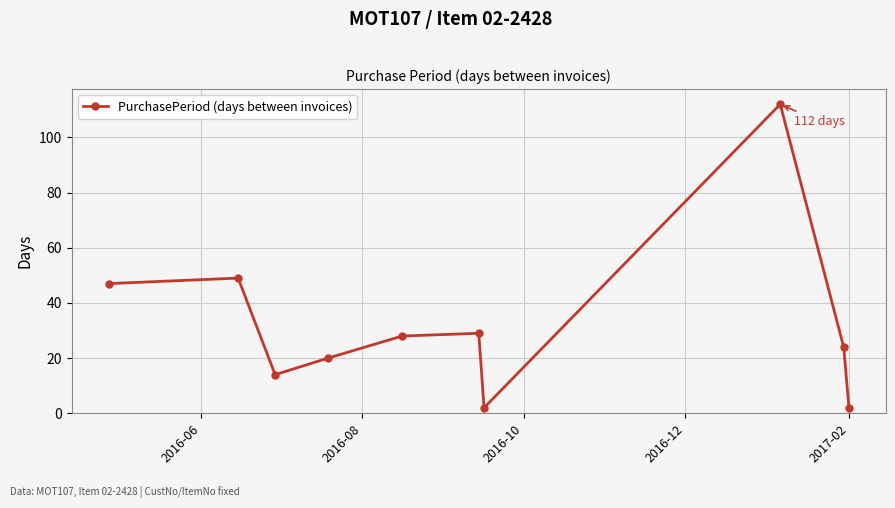

How many lines are shown in the chart?

1